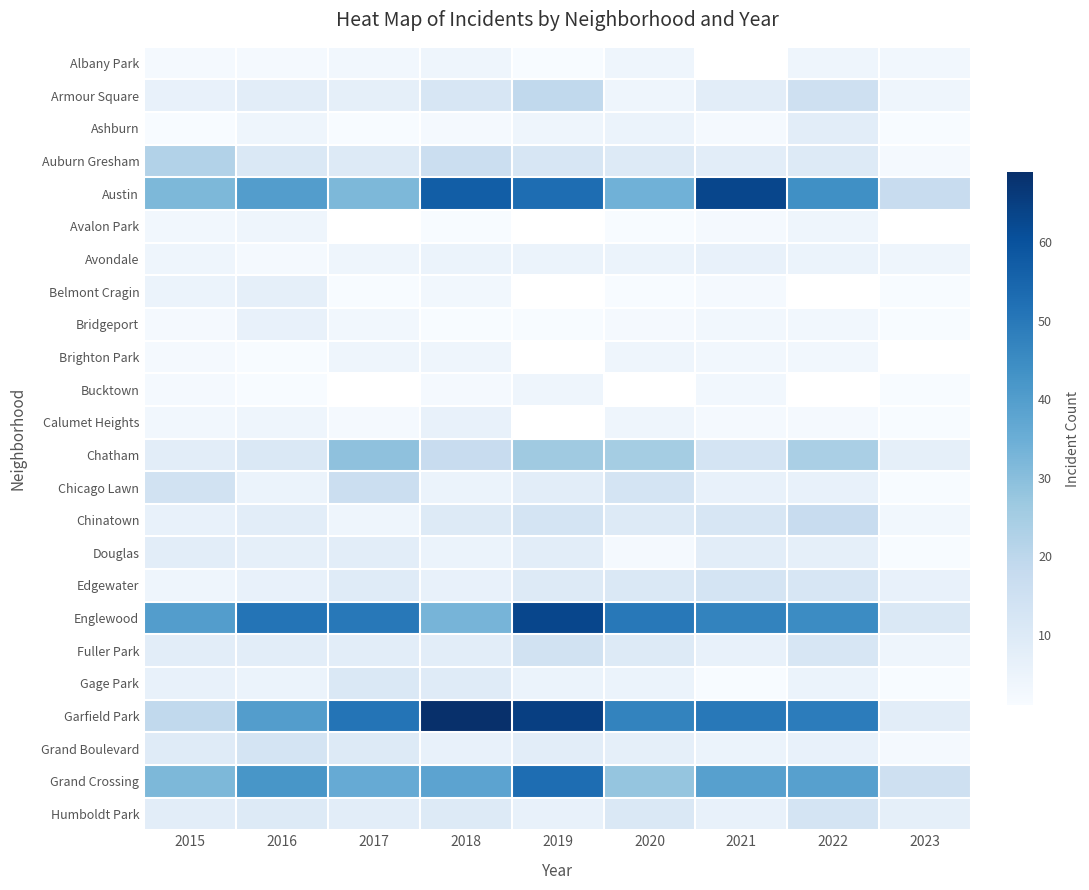

How many data points in Chatham are less than 17?

4